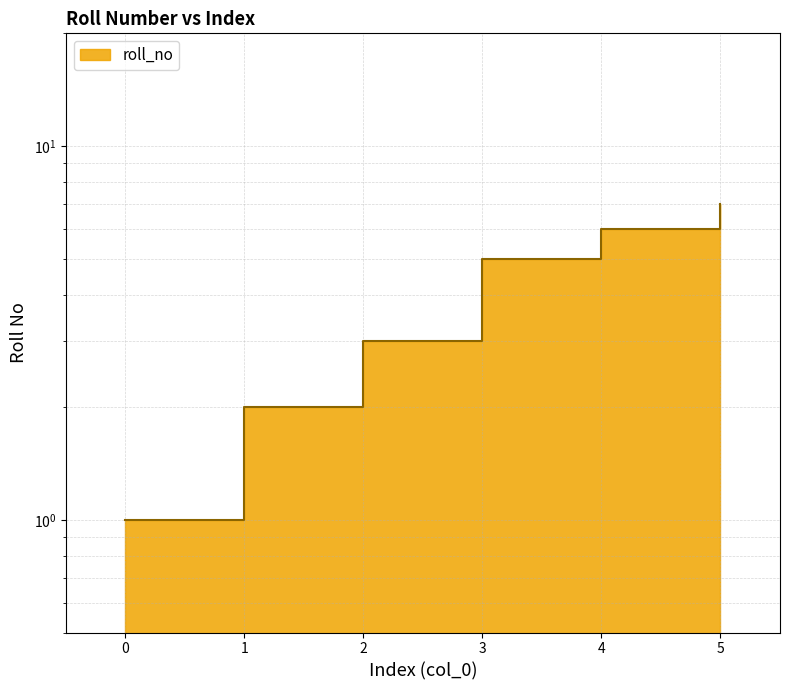

Between 3 and 4, which is larger?

4